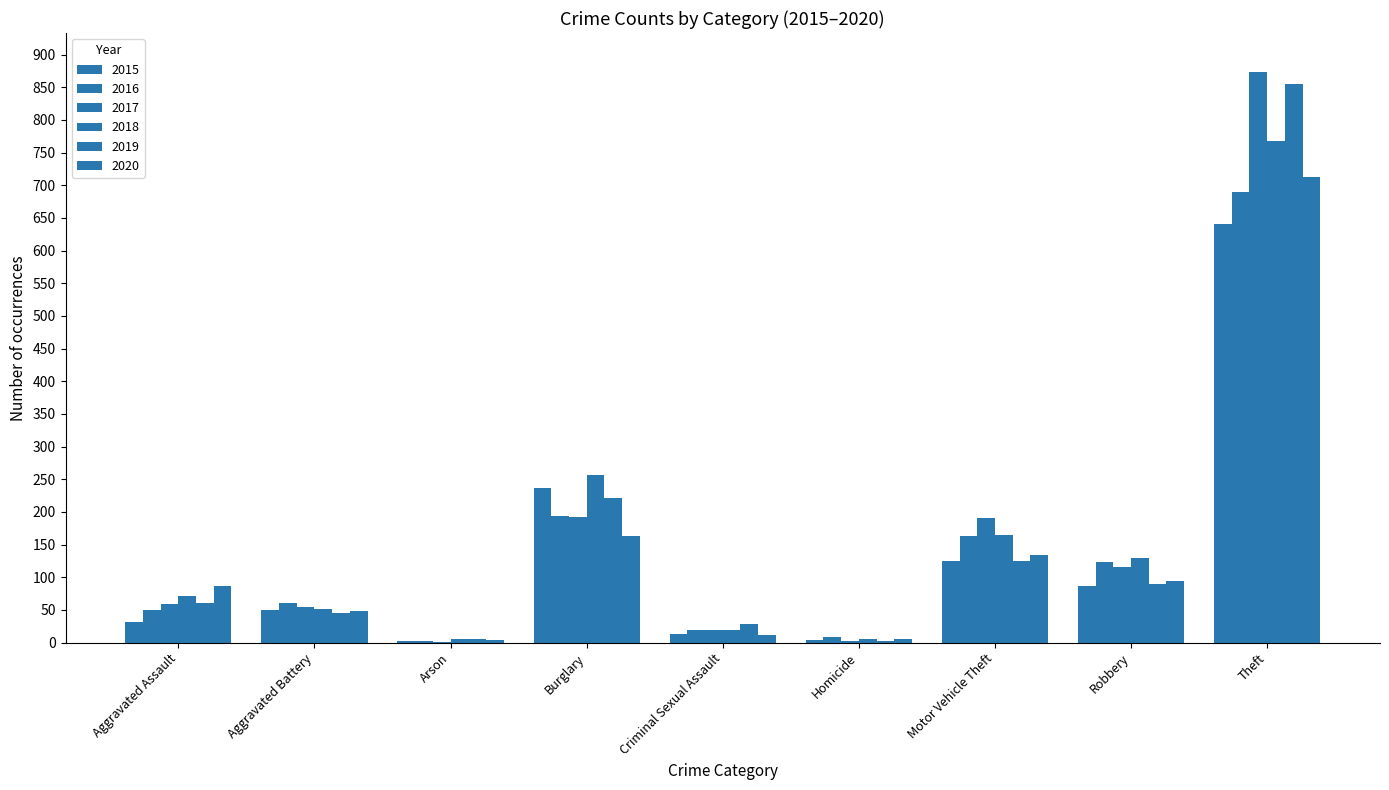

What is the label of the 9th bar from the right?

Aggravated Assault